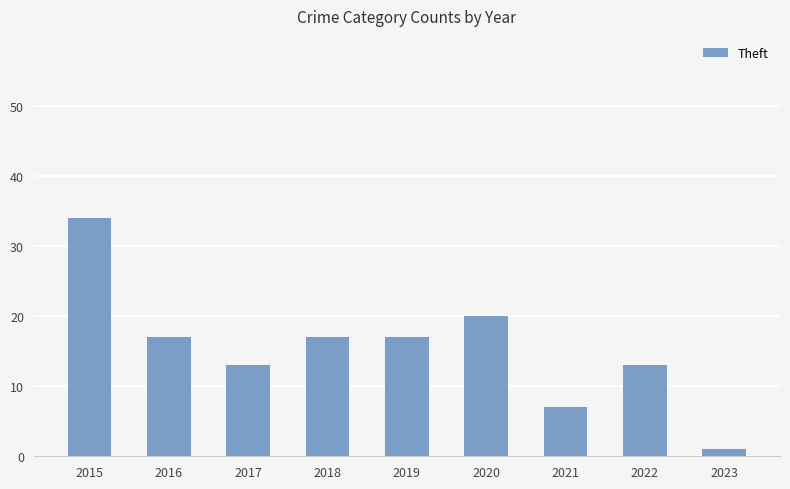

True or false: the data shows 13 at 2022.

True